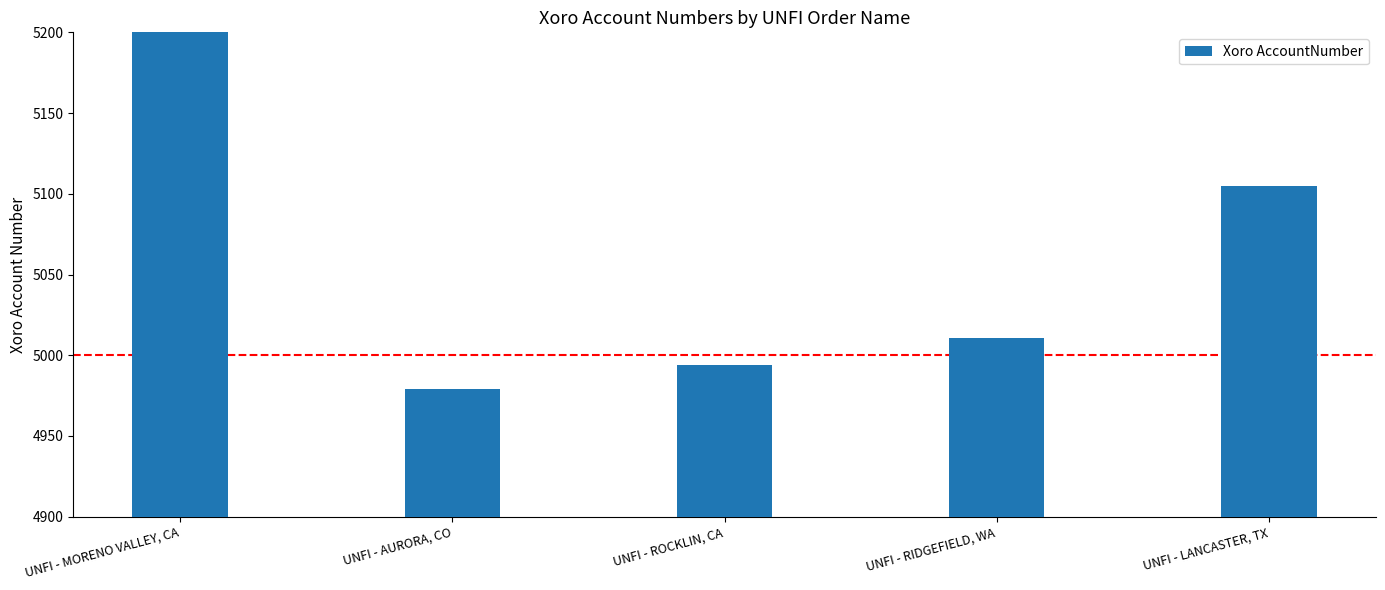

Which category has the highest value across all series?

UNFI - MORENO VALLEY, CA